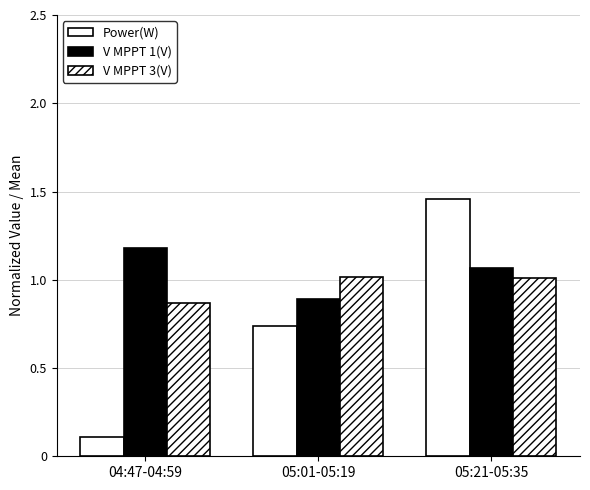

What is the difference between the maximum and minimum values in the Power(W) series?

1.3